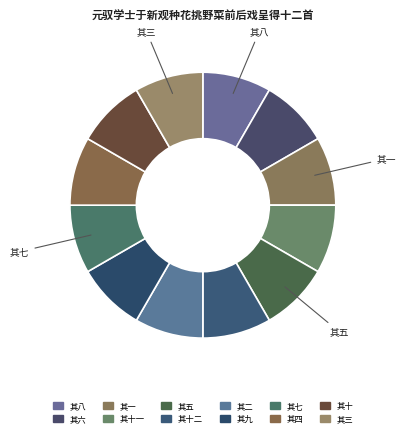

Count the number of slices in the pie.

12